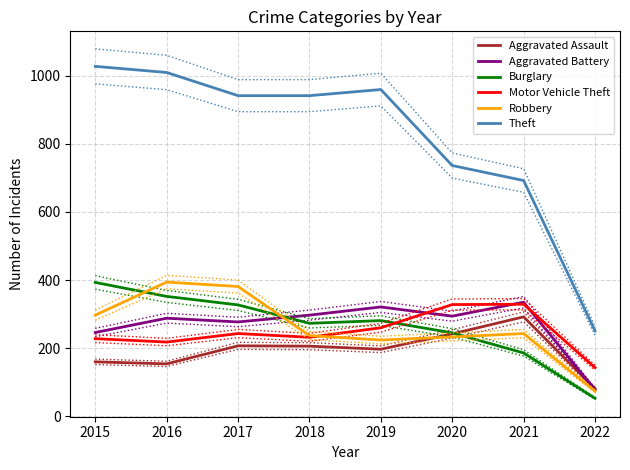

Is it true that Aggravated Assault equals 90 at 2015?

False